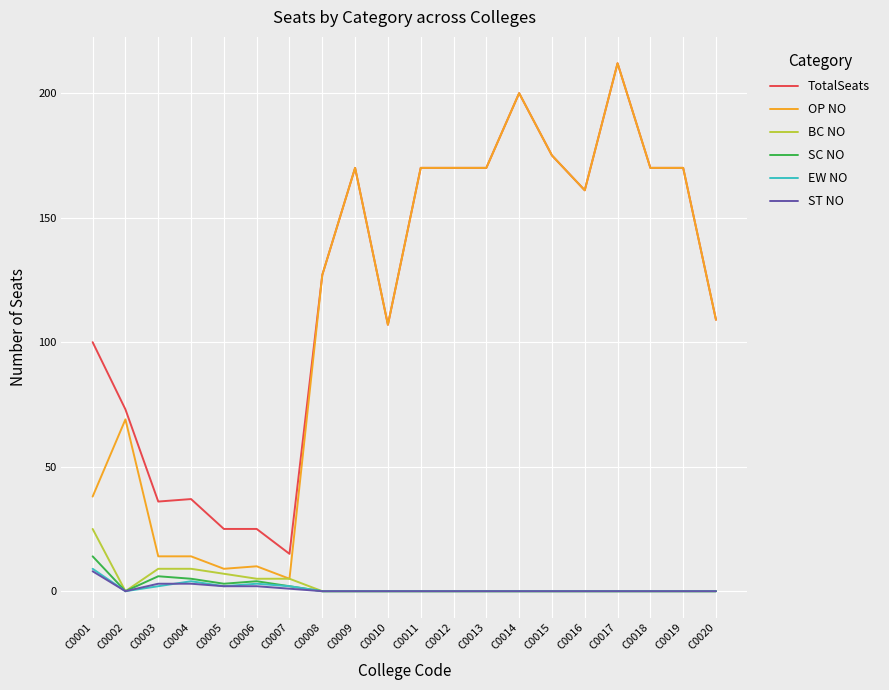

Is the value of TotalSeats at C0019 greater than the value of BC NO at C0002?

Yes